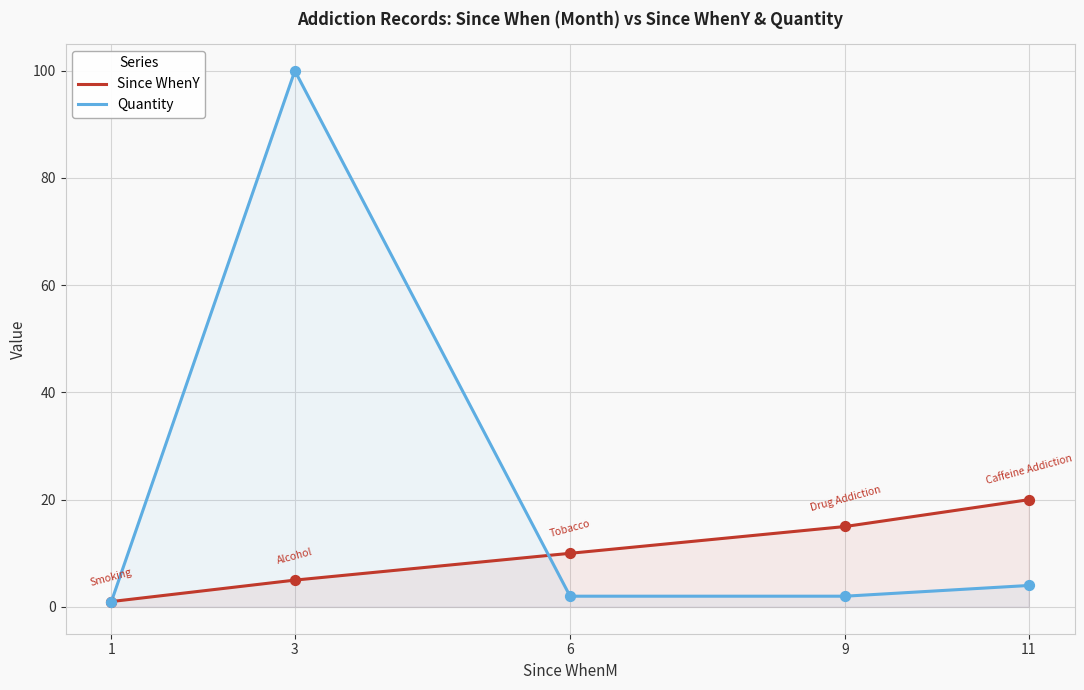

Which series contains the lowest Y value?

Since WhenY